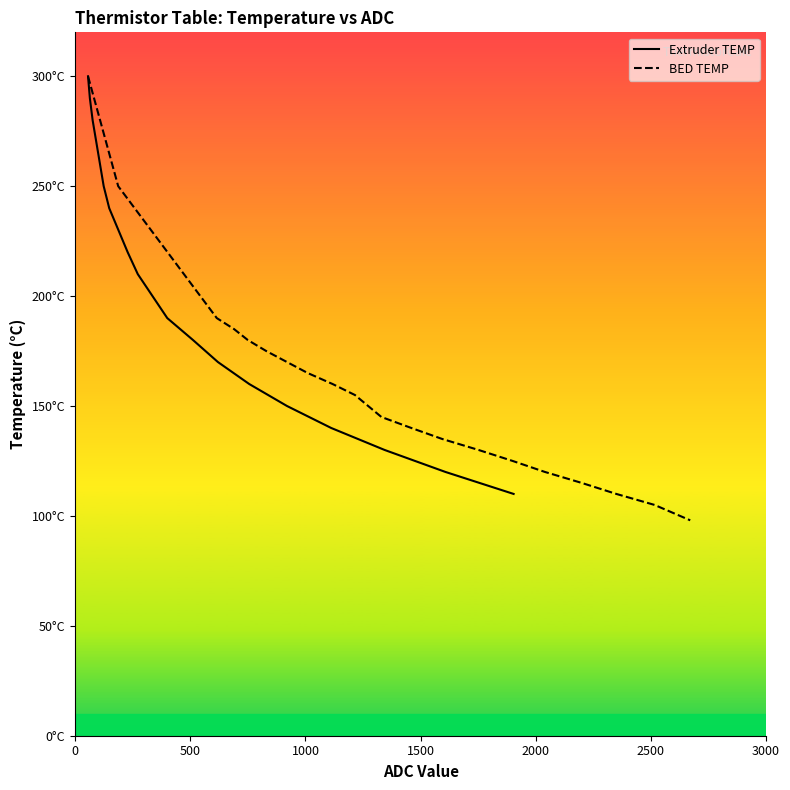

True or false: BED TEMP has a value of 387 at 500.

False